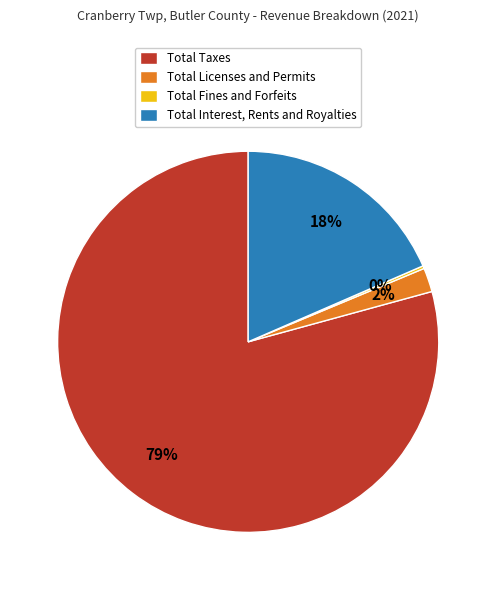

Does Total Taxes represent more than half of the total?

Yes